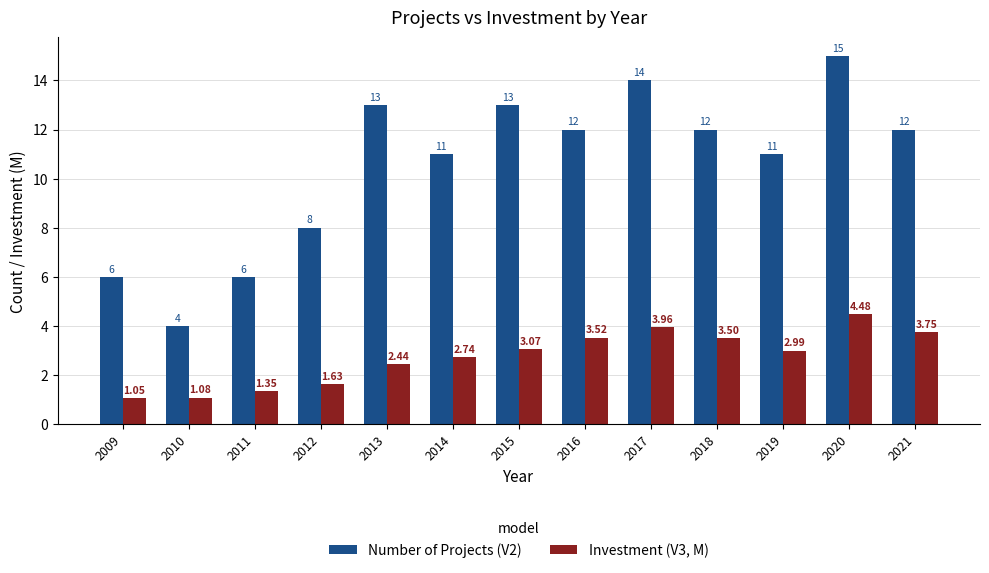

Between 2017 and 2018, which series saw the biggest shift?

Number of Projects (V2)